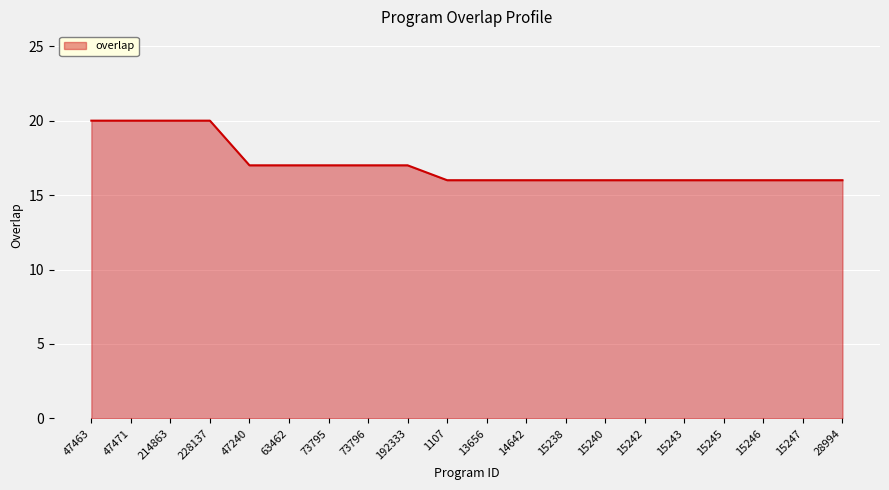

What is the change in value from 47471 to 15243?

-4